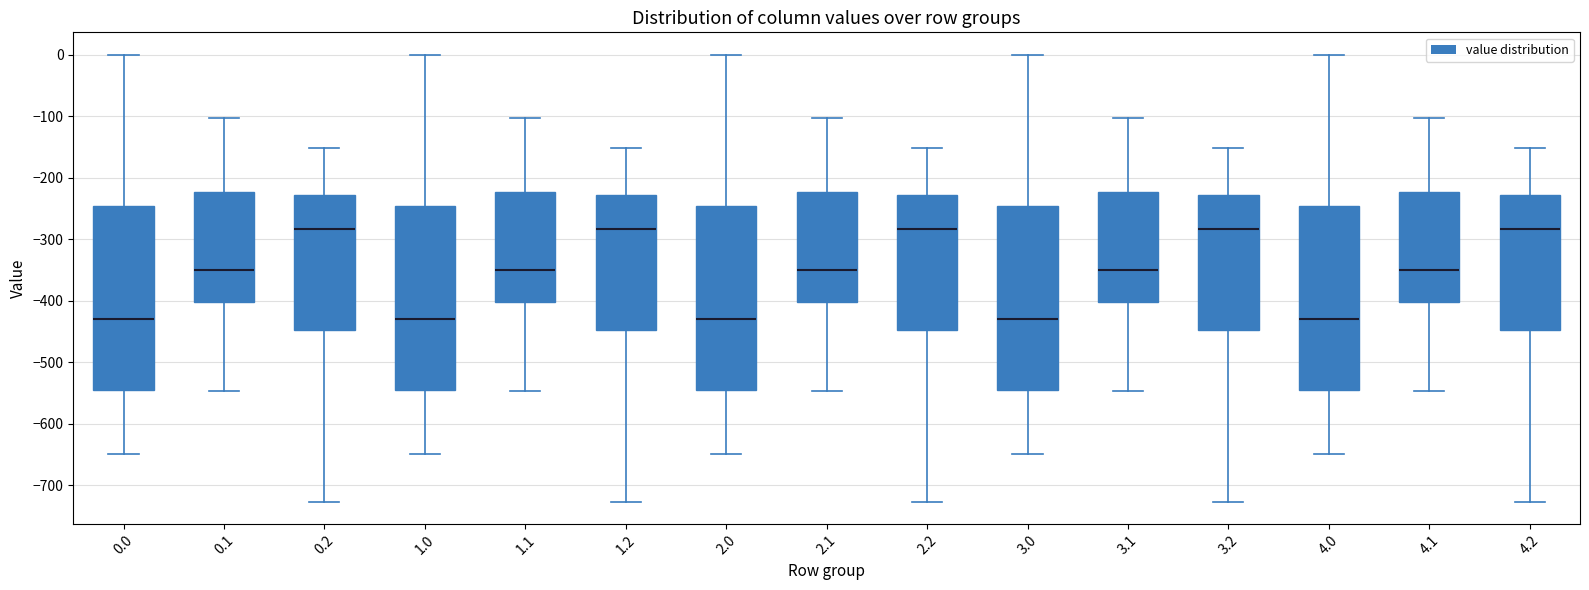

Where does the median line of the box at x = 3.0 sit on the y-axis? The values are not printed on the chart, so give them approximately, as read against the axis.

-430